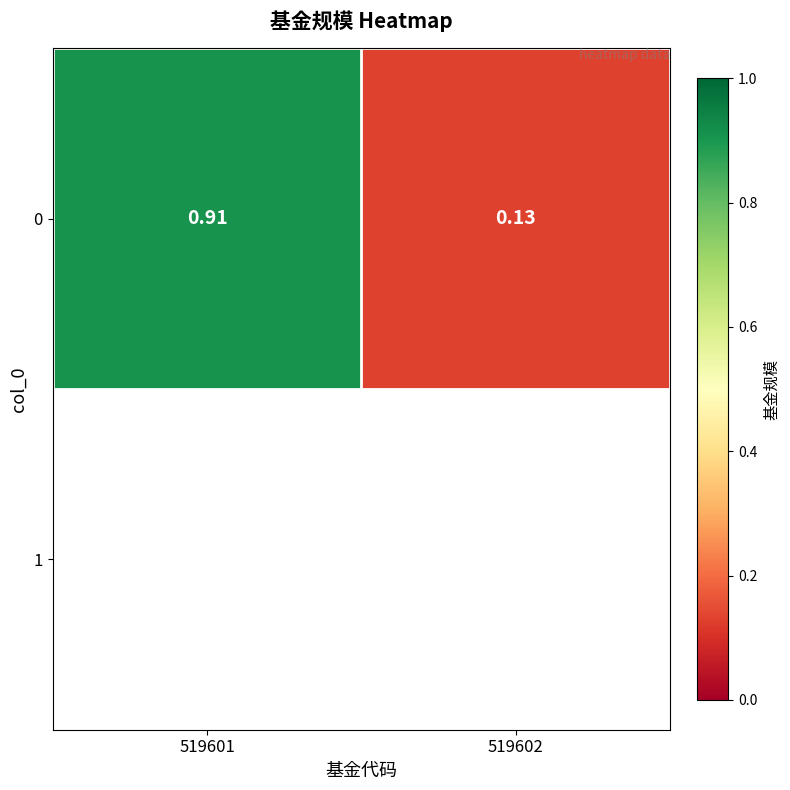

Count the values in the range 0 to 1.

2